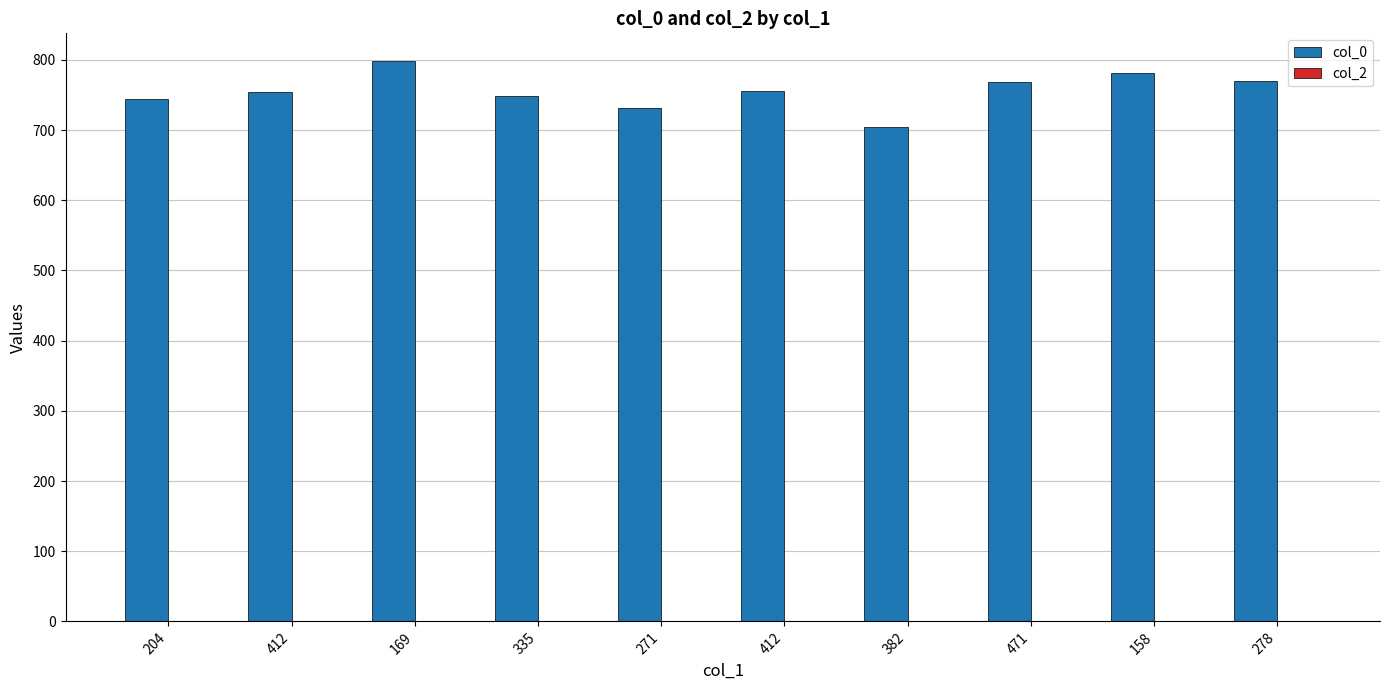

Rank the series by their average value, from lowest to highest.

col_2, col_0